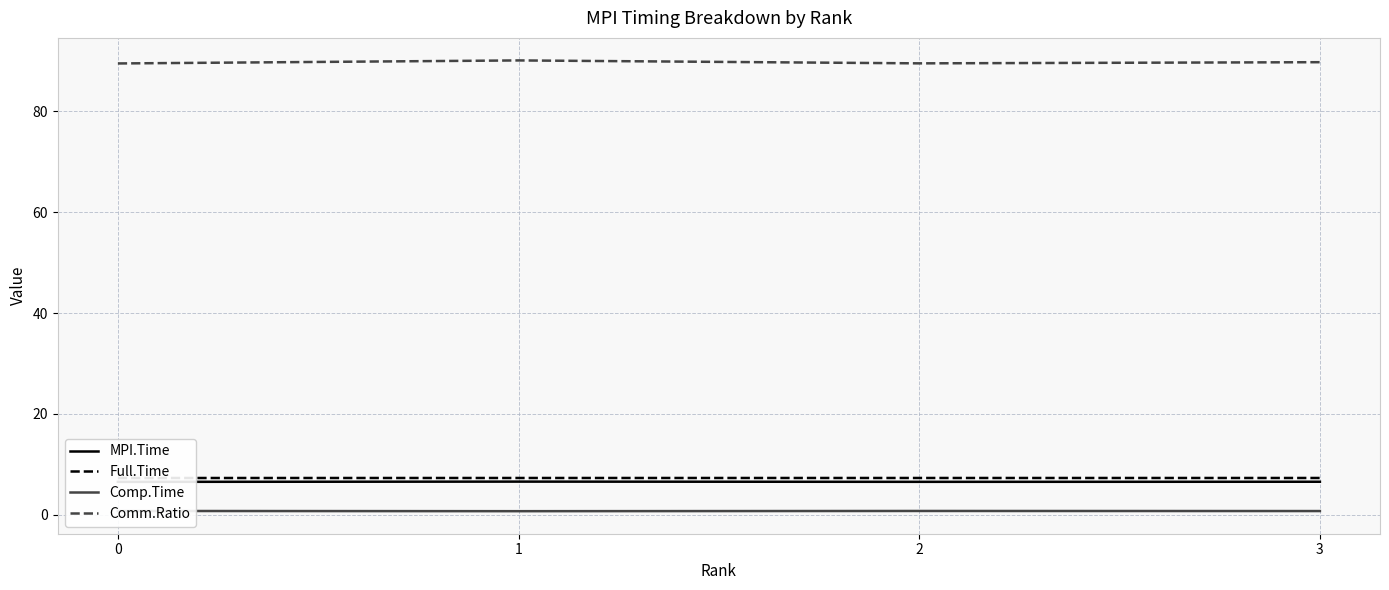

True or false: Comm.Ratio and MPI.Time intersect in this chart.

False